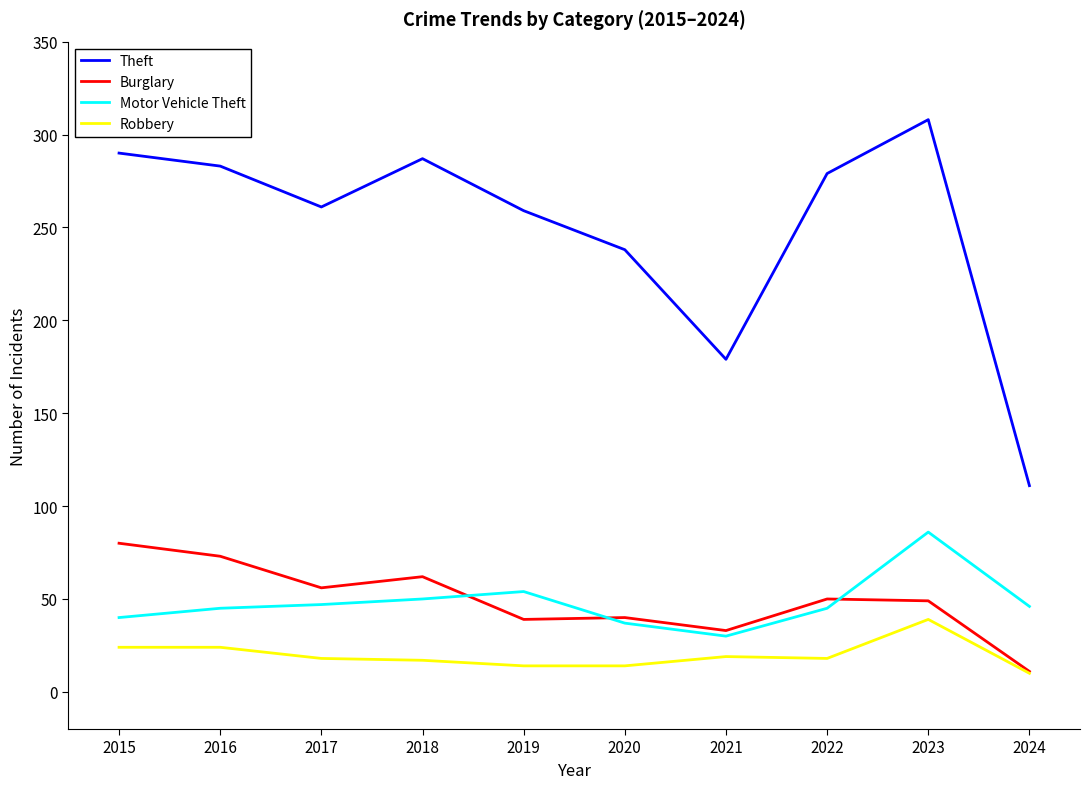

List the series in order of their peak value, lowest first.

Robbery, Burglary, Motor Vehicle Theft, Theft